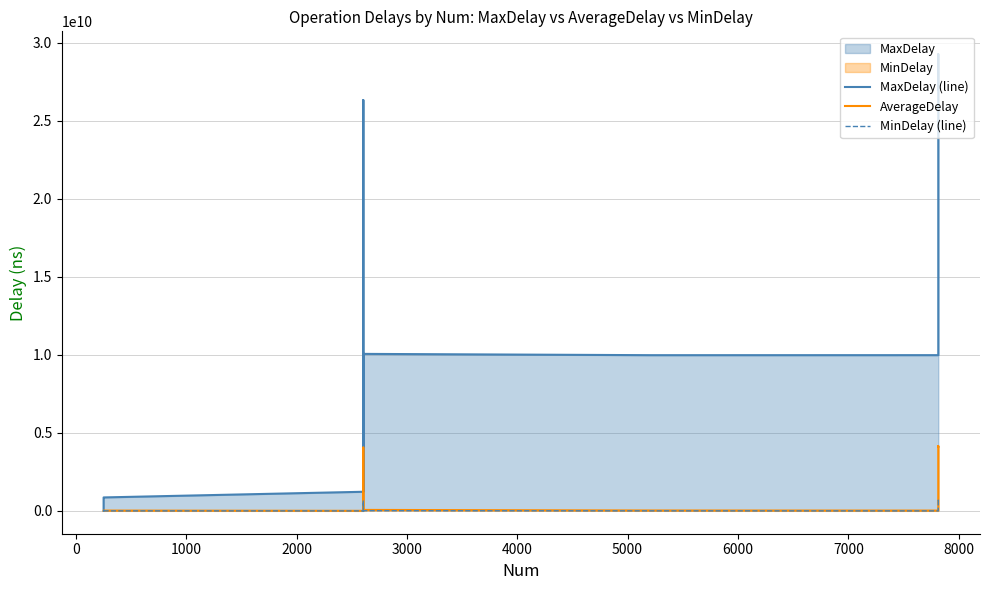

Is the value of MinDelay (line) at 5000 greater than the value of AverageDelay at −1000?

No